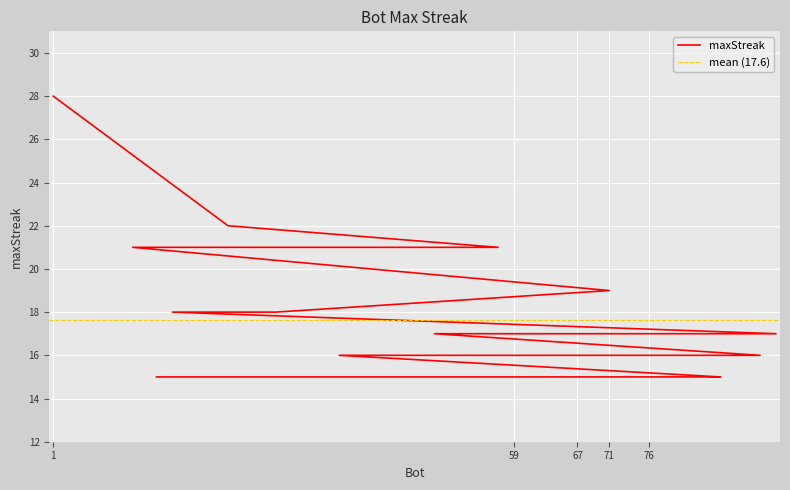

What is the label of the 20th point from the left?

14